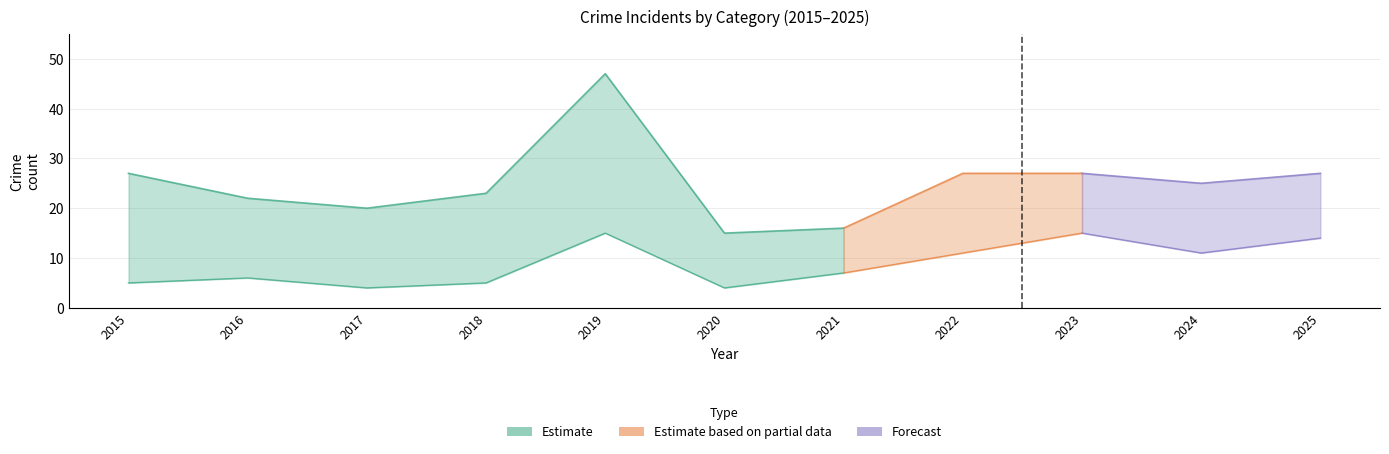

The Theft series shows 8 at 2017. True or false?

False